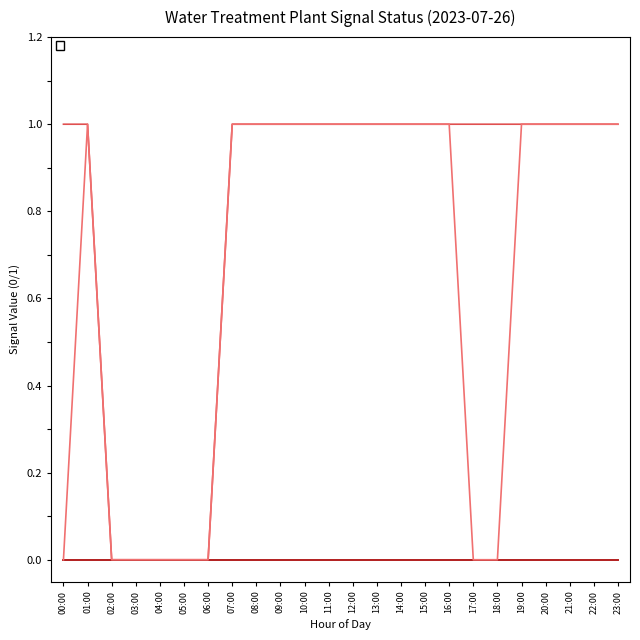

Rank the series at 06:00 from lowest to highest value.

_BW, _LS2_L_TREATED_WATER_TANK, _LS2_HH_TREATED_WATER_TANK, _Select_B, _SP_01A_F_SERVICE_PUMP, _SP_01B_F_SERVICE_PUMP